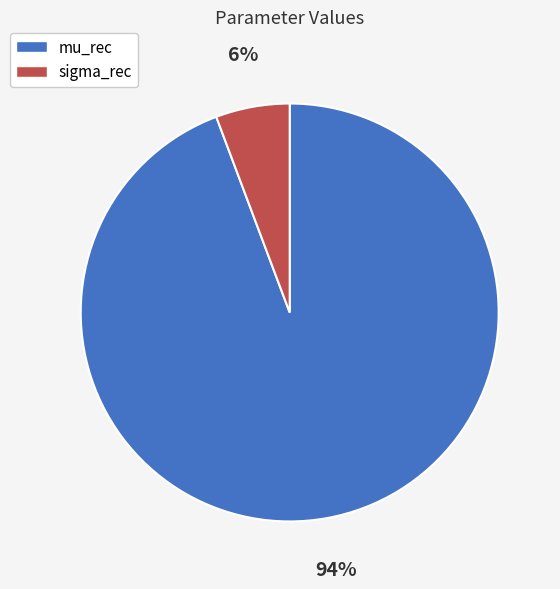

To the nearest percent, what is the average slice percentage?

50%